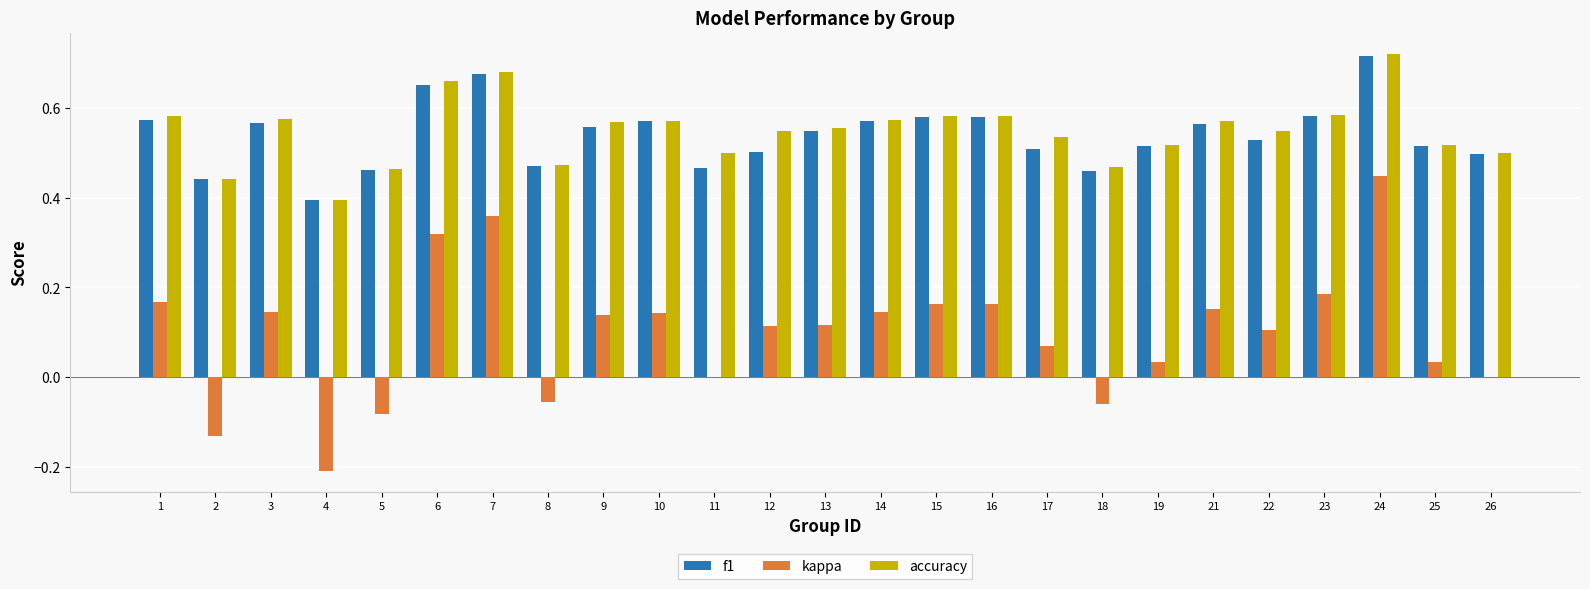

Which series changed the most between 5 and 14?

kappa